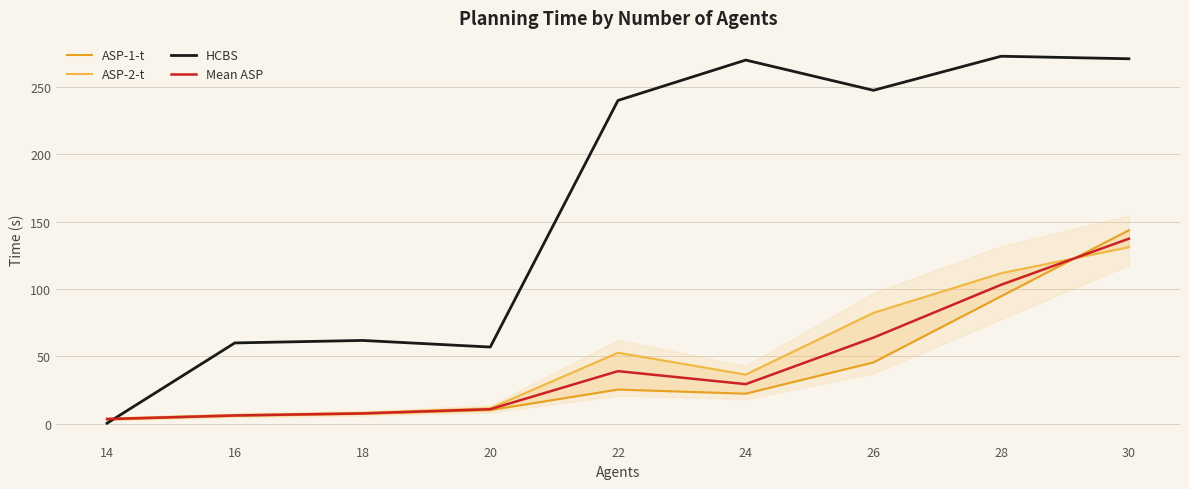

What are all the series names shown in the legend?

ASP-1-t, ASP-2-t, HCBS, Mean ASP